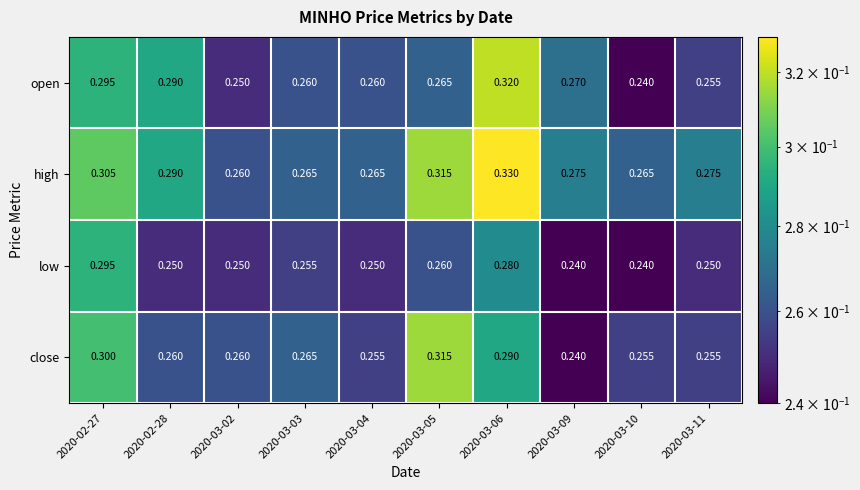

Which series has the largest total across all categories?

high